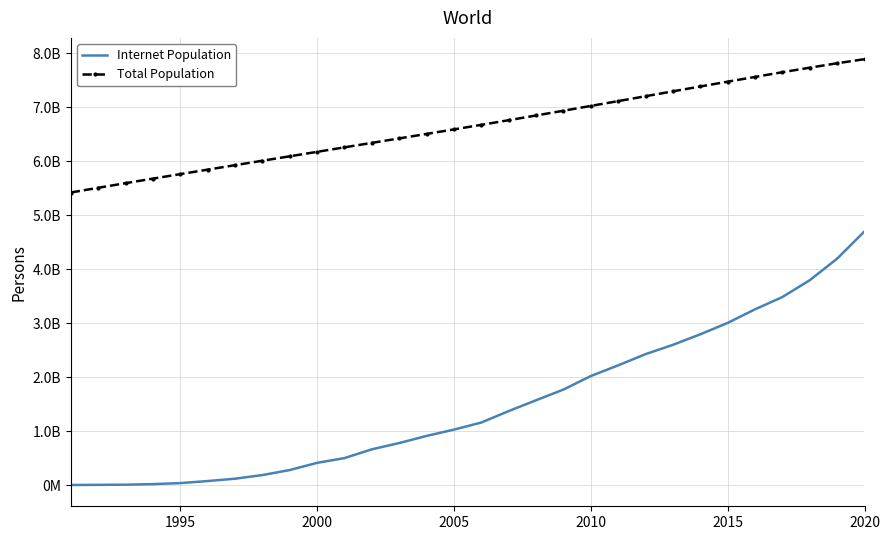

At how many categories does at least one series exceed 5008026338?

30